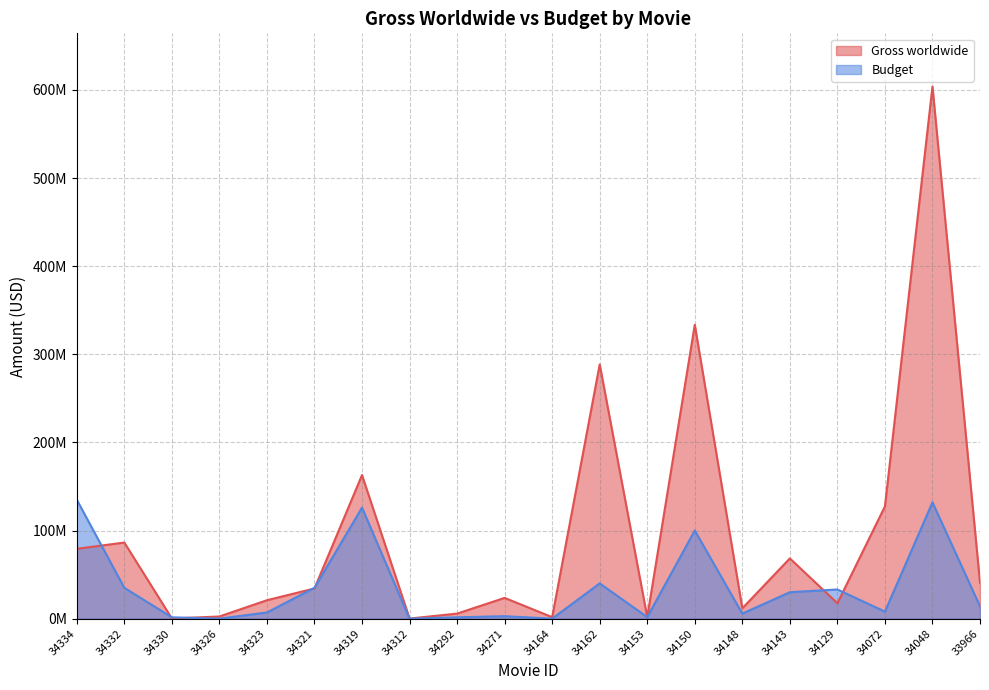

Which category has the lowest value in the Budget series?

34326